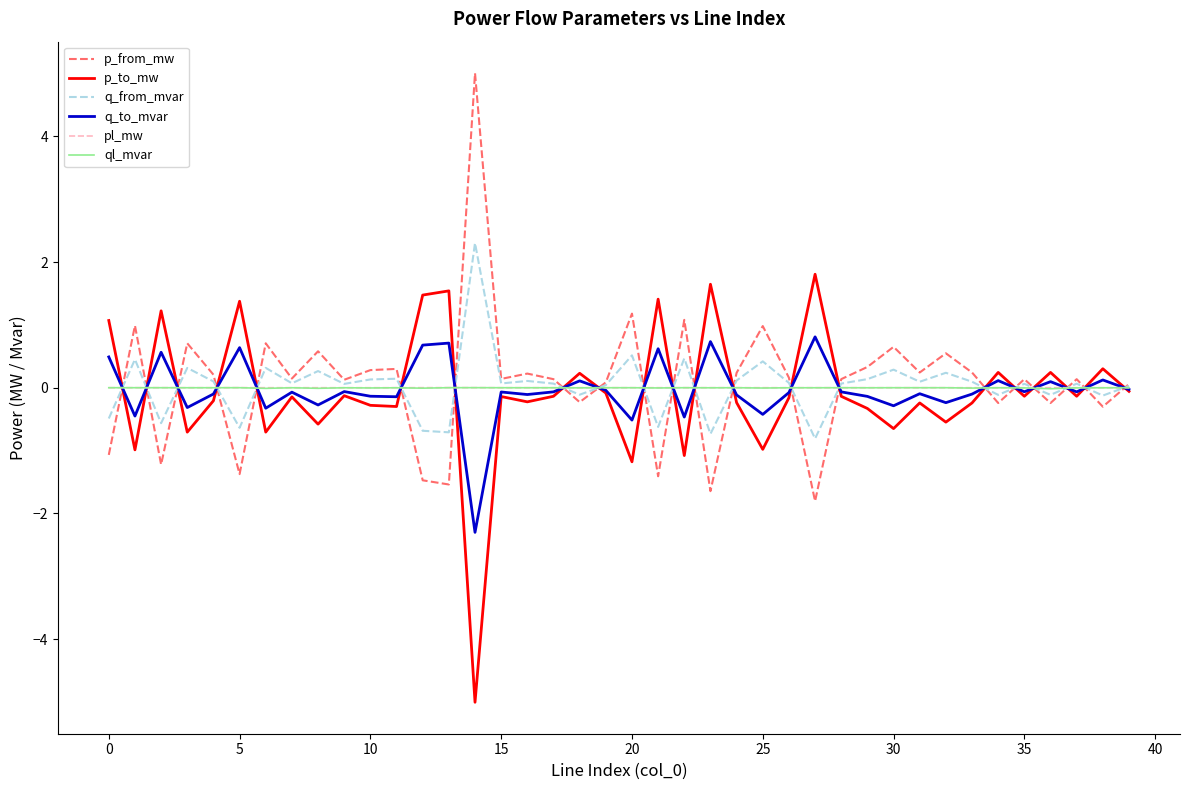

What is the highest value of the q_from_mvar series?

2.3